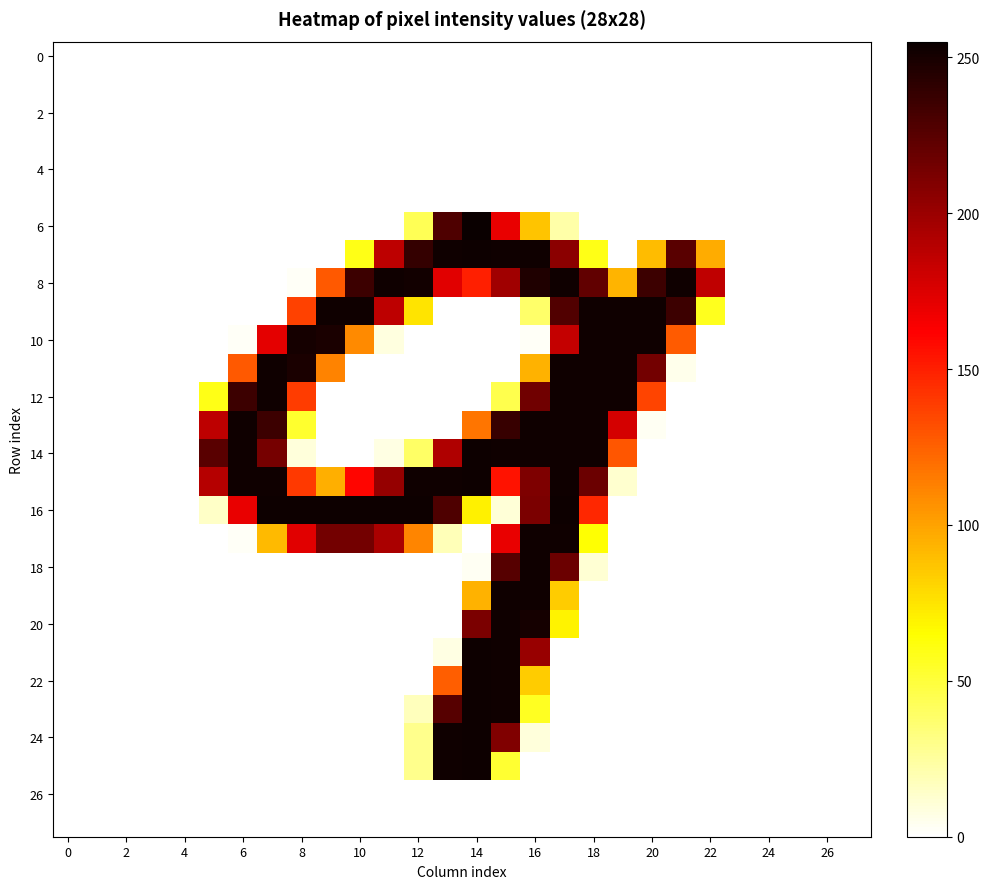

How many categories are shown in the chart?

28